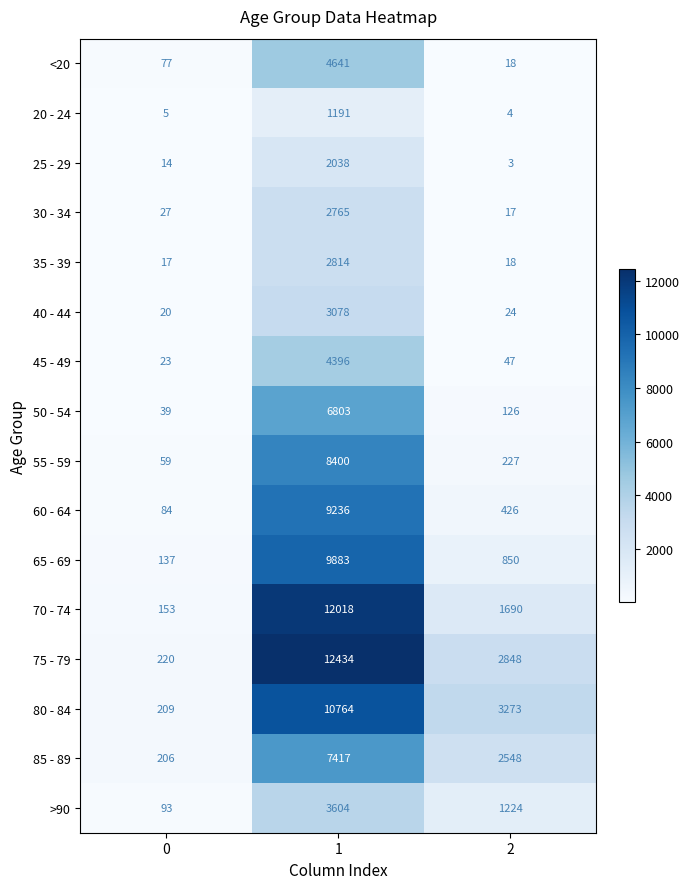

Is it true that 55 - 59 equals 59 at 0?

True